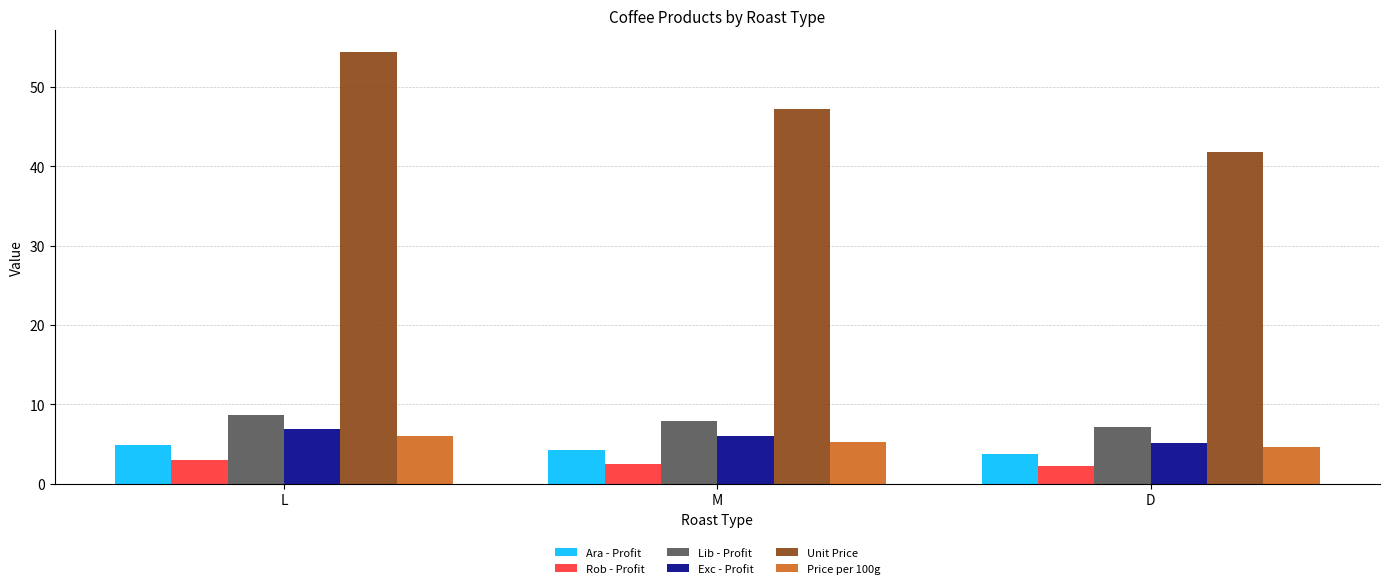

How many bars are there in total?

18